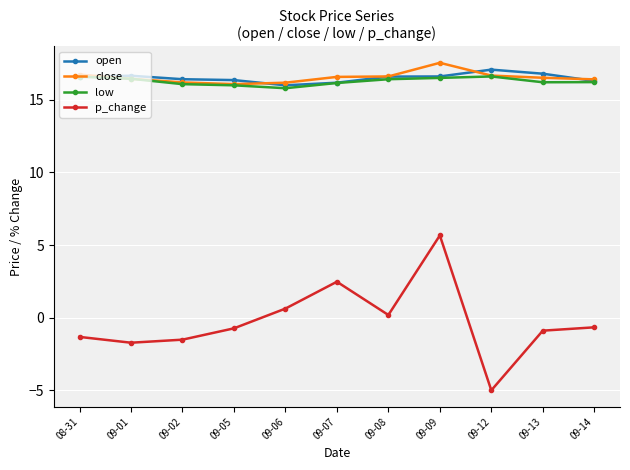

True or false: open has a value of 26.8 at 09-01.

False